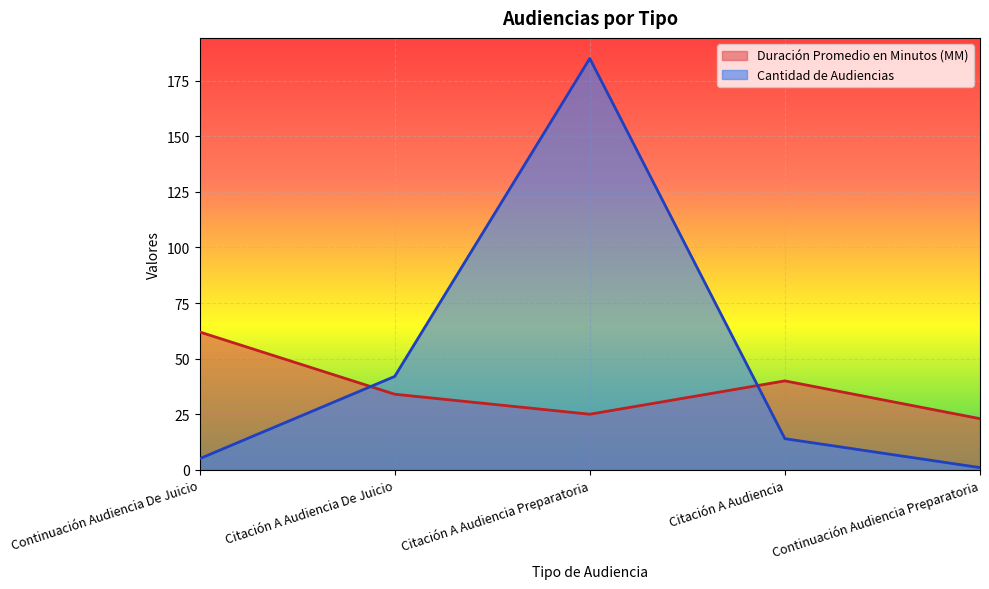

The Cantidad de Audiencias series shows 6 at Citación A Audiencia. True or false?

False